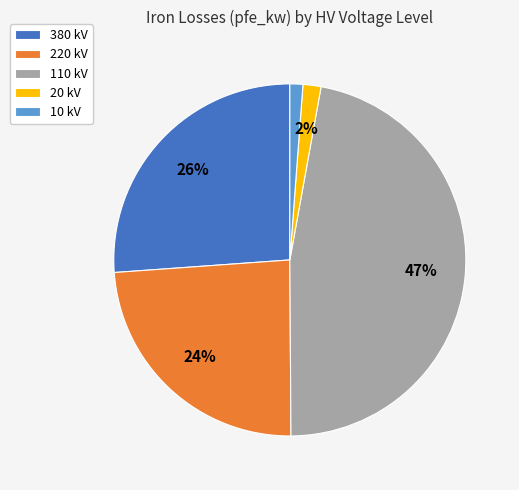

Combined, do 380 kV and 10 kV account for over 50%?

No